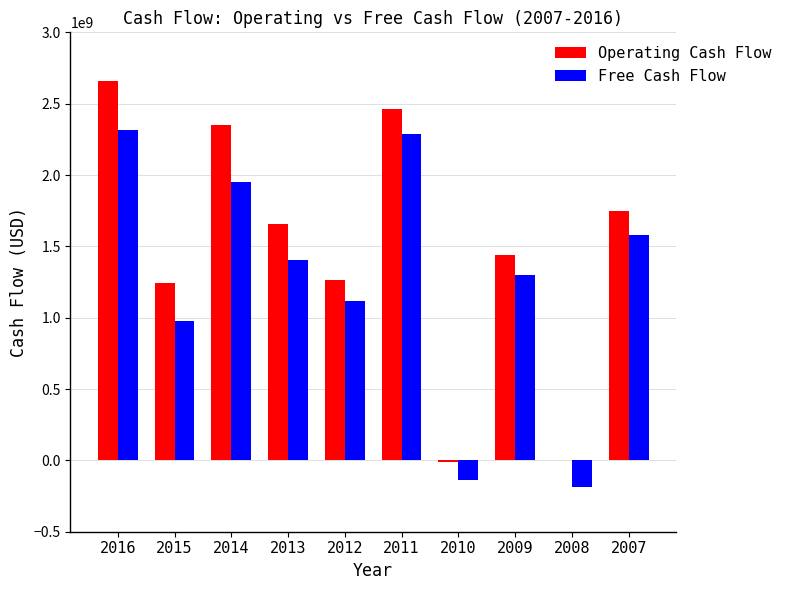

Does the chart contain stacked bars?

No